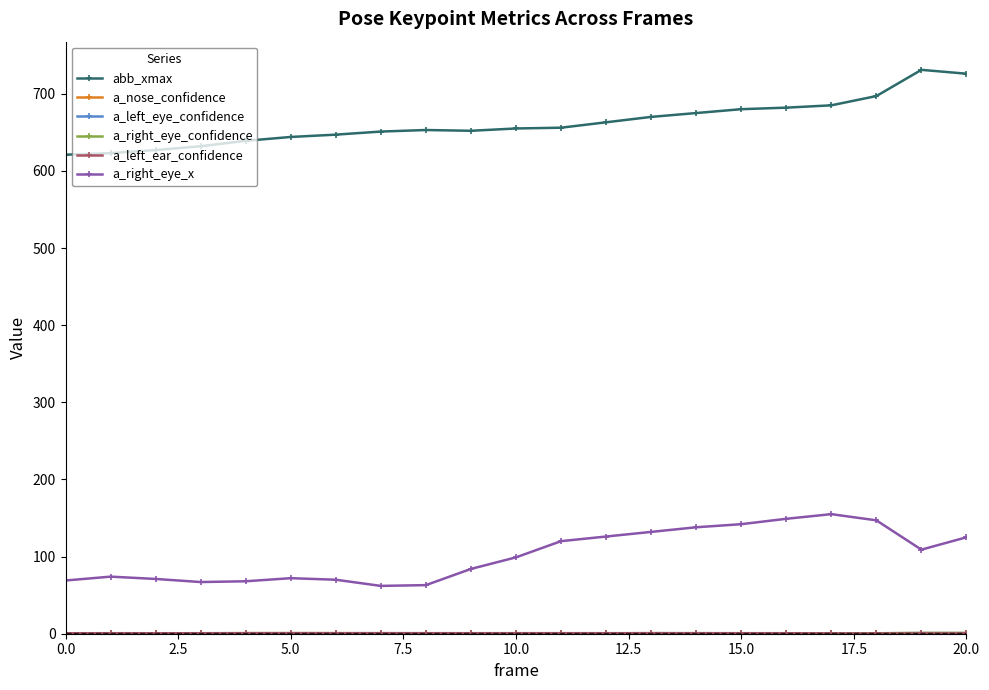

What is the value of the a_right_eye_x point at the 1st from the left?

69.0